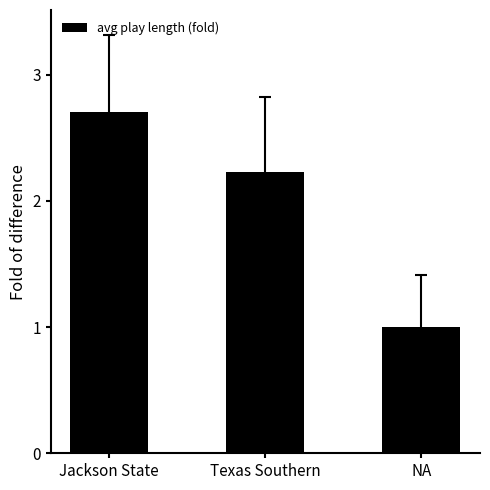

Read the value at Texas Southern.

2.2